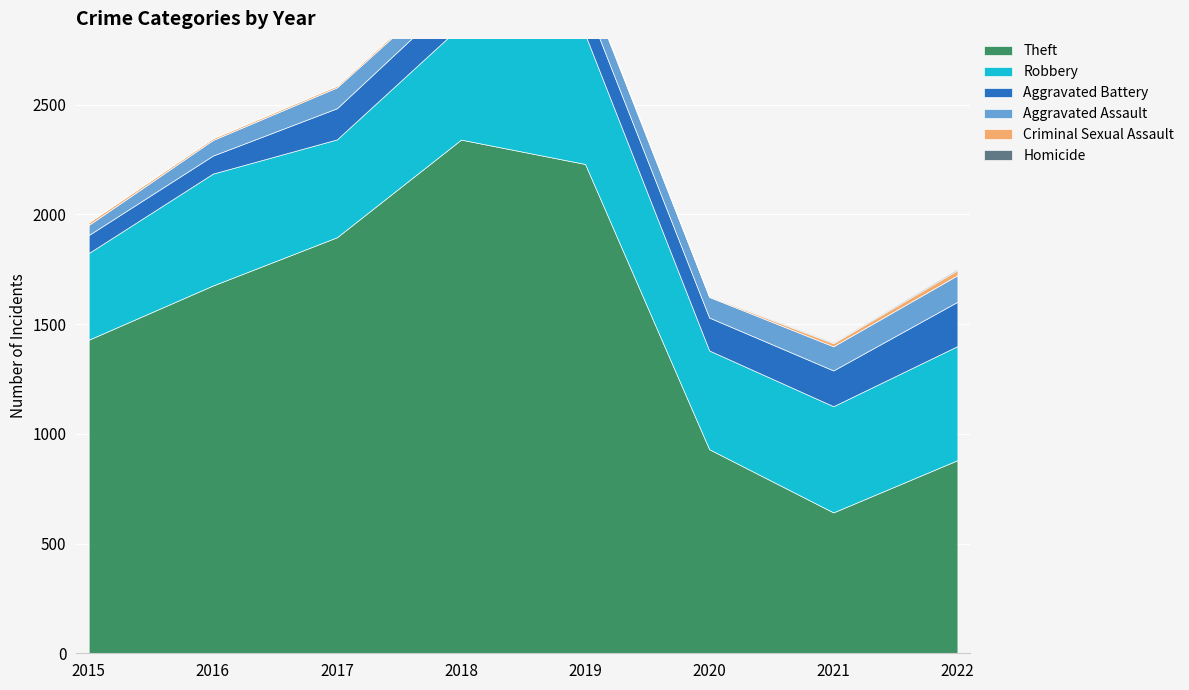

True or false: Aggravated Battery has a value of 152 at 2018.

True